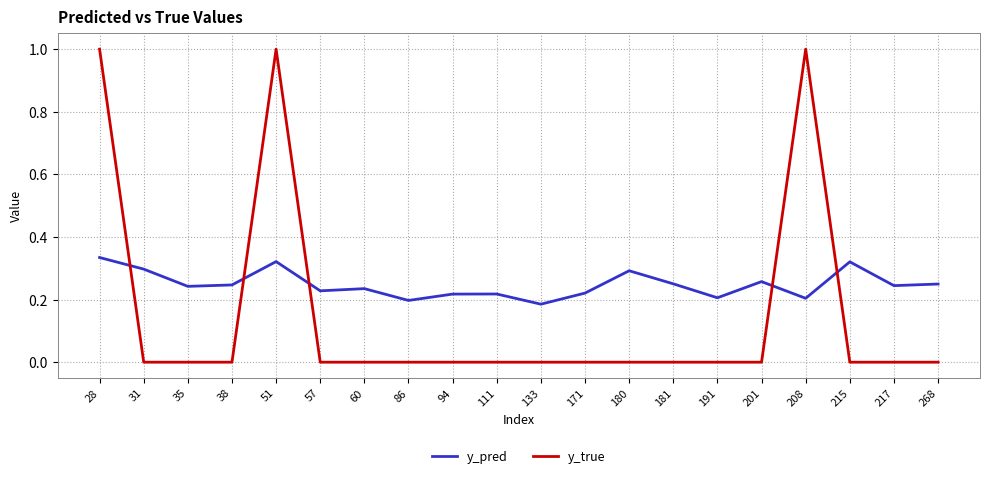

What is the maximum value shown in the chart?

1.0